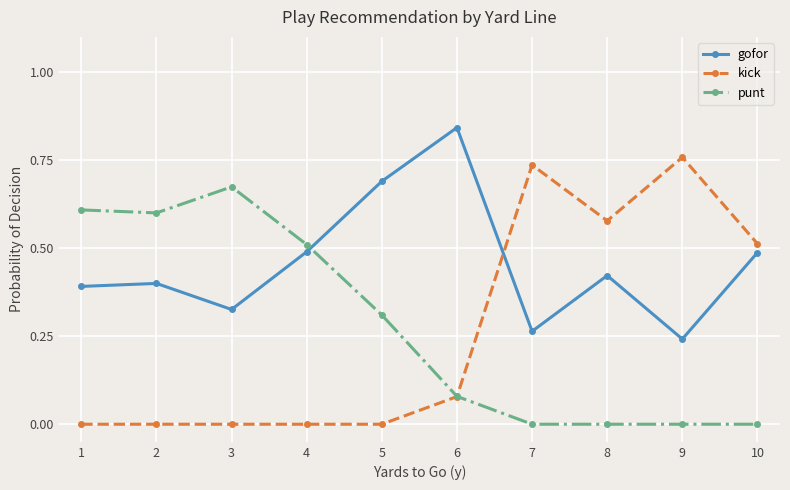

The kick series shows 0.4 at 5. True or false?

False